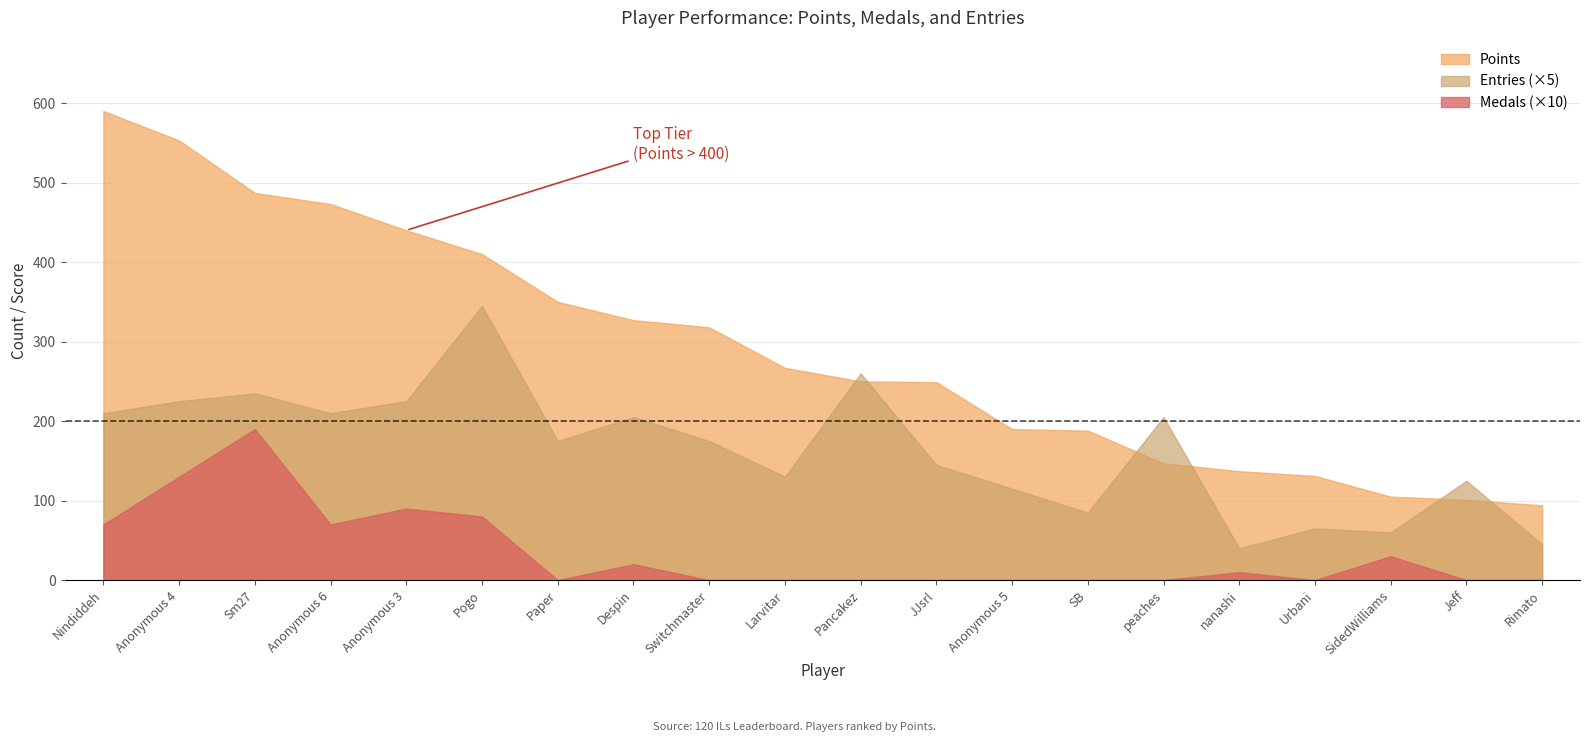

True or false: Entries and Points intersect in this chart.

False